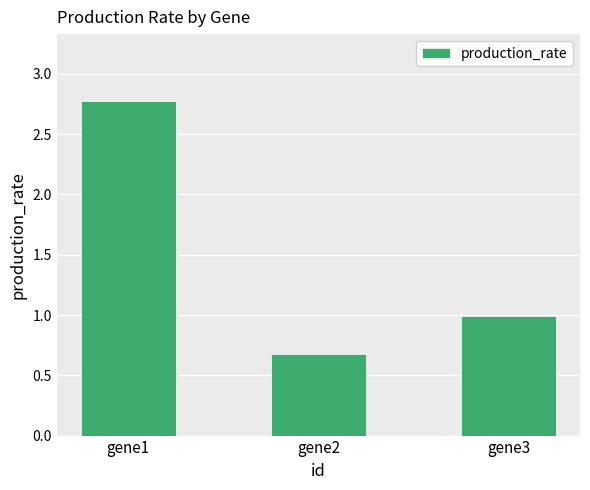

What is the smallest value displayed?

0.7